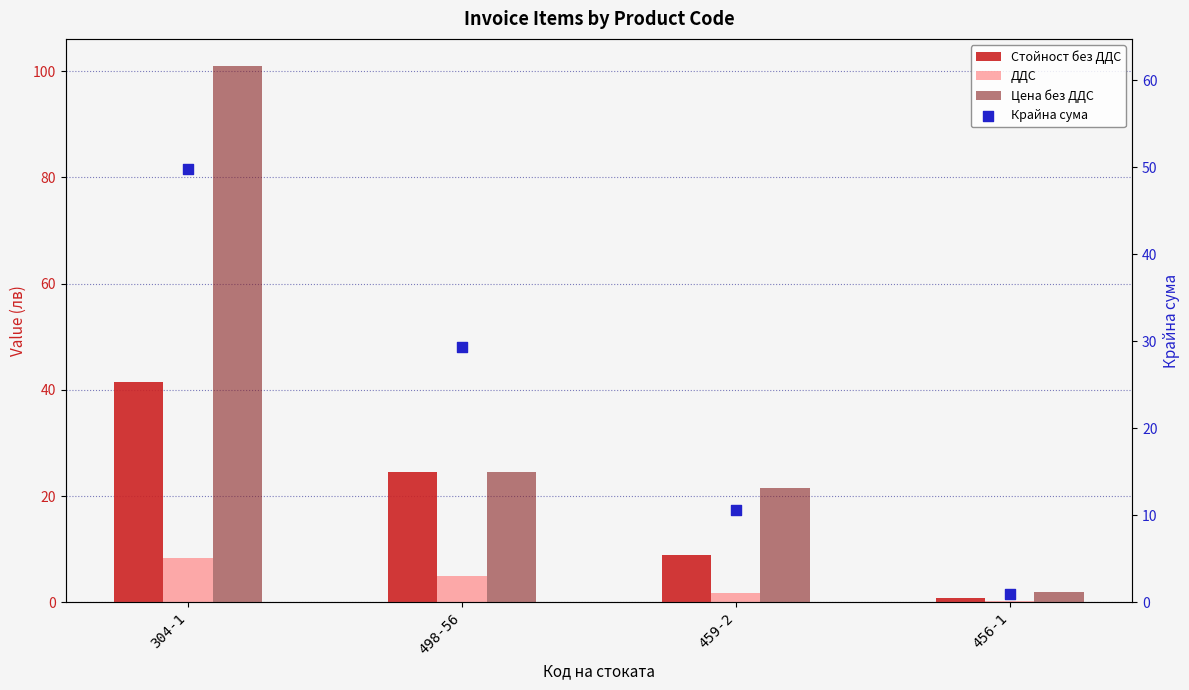

Is the value of ДДС at 456-1 greater than the value of Крайна сума at 456-1?

No